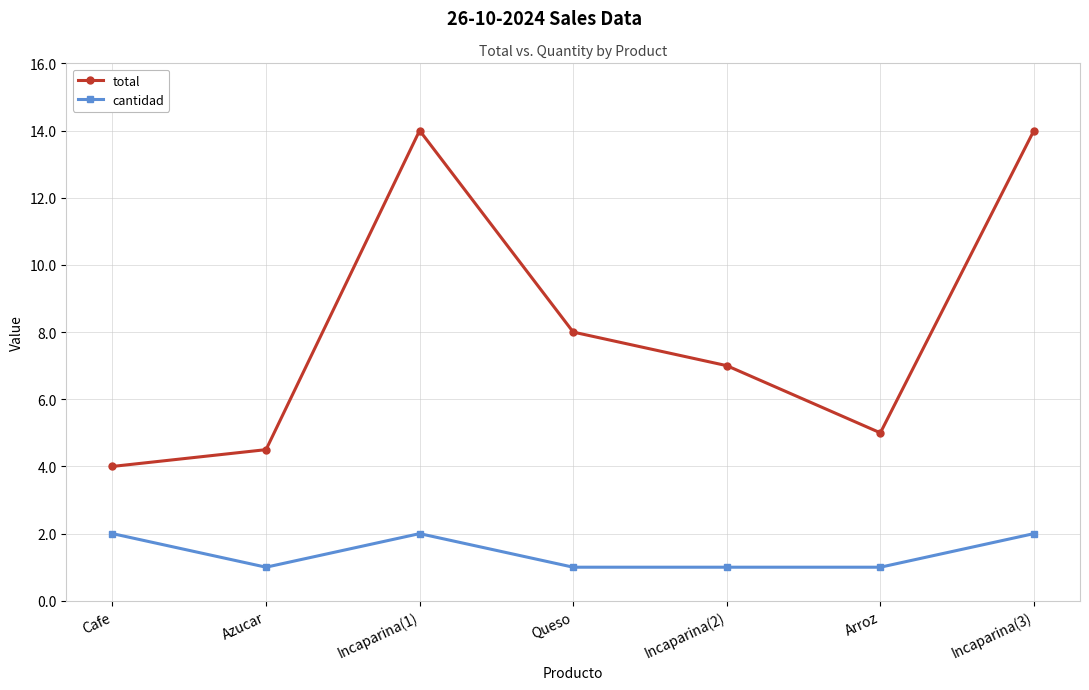

The value of cantidad at Incaparina(3) is 2.0. True or false?

True